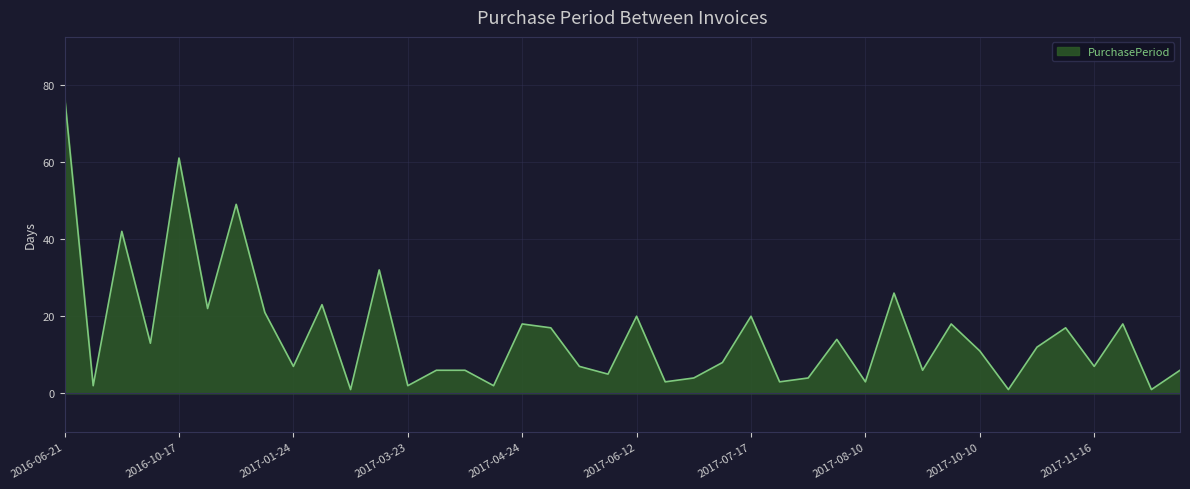

What is the average value?

15